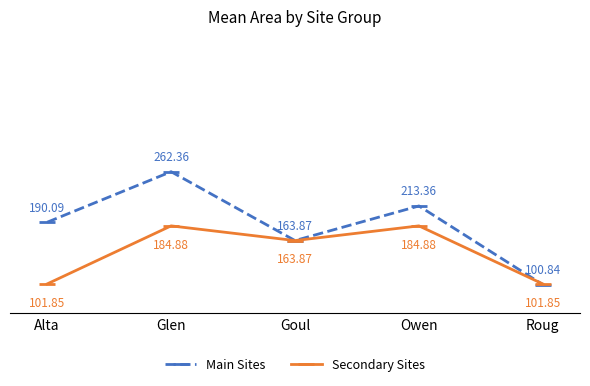

Where is Secondary Sites nearest to the value 143?

Goul